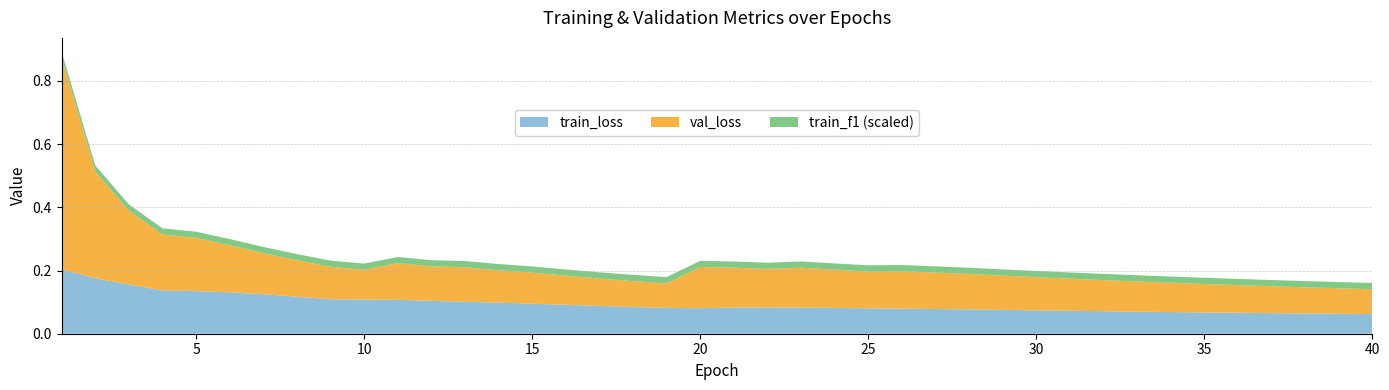

Reading left to right, what are all the values shown in this chart?

train_loss: 0.2	0.2	0.2	0.1	0.1	0.1	0.1	0.1	0.1	0.1	0.1	0.1	0.1	0.1	0.1	0.1	0.1	0.1	0.1	0.1	0.1	0.1	0.1	0.1	0.1	0.1	0.1	0.1	0.1	0.1	0.1	0.1	0.1	0.1	0.1	0.1	0.1	0.1	0.1	0.1
val_loss: 0.7	0.3	0.2	0.2	0.2	0.1	0.1	0.1	0.1	0.1	0.1	0.1	0.1	0.1	0.1	0.1	0.1	0.1	0.1	0.1	0.1	0.1	0.1	0.1	0.1	0.1	0.1	0.1	0.1	0.1	0.1	0.1	0.1	0.1	0.1	0.1	0.1	0.1	0.1	0.1
train_f1: 0.9	1.0	1.0	1.0	1.0	1.0	1.0	1.0	1.0	1.0	1.0	1.0	1.0	1.0	1.0	1.0	1.0	1.0	1.0	1.0	1.0	1.0	1.0	1.0	1.0	1.0	1.0	1.0	1.0	1.0	1.0	1.0	1.0	1.0	1.0	1.0	1.0	1.0	1.0	1.0